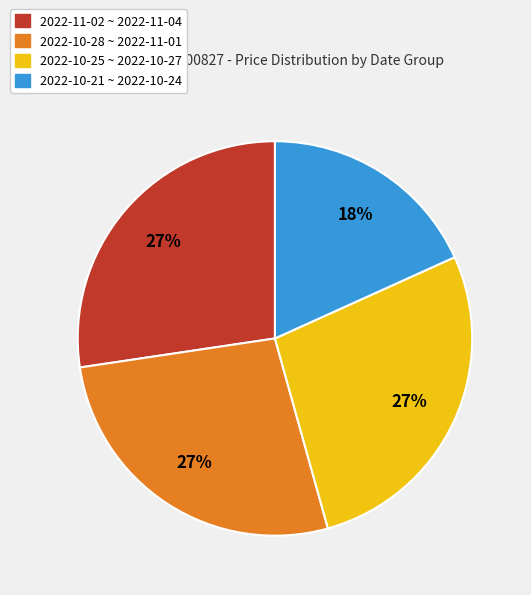

Does any single category account for the majority?

No